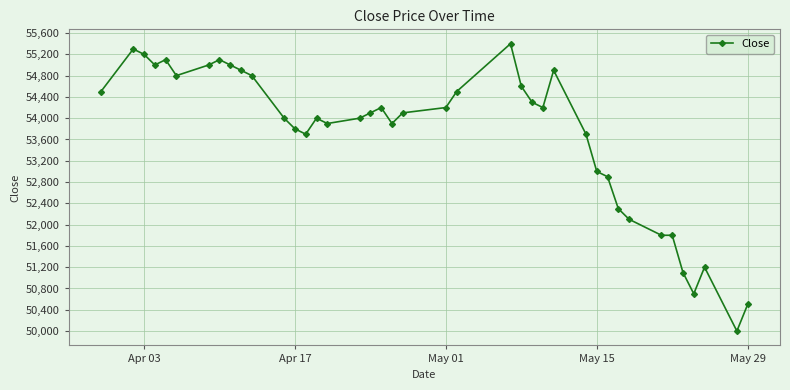

True or false: there are more than 2 points higher than both neighbors.

True